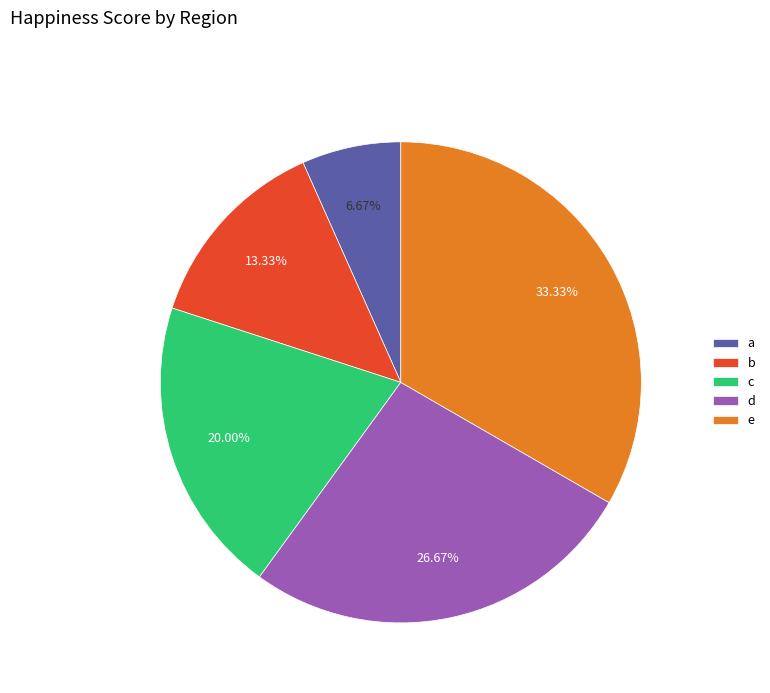

Does c account for over 50% of the chart?

No